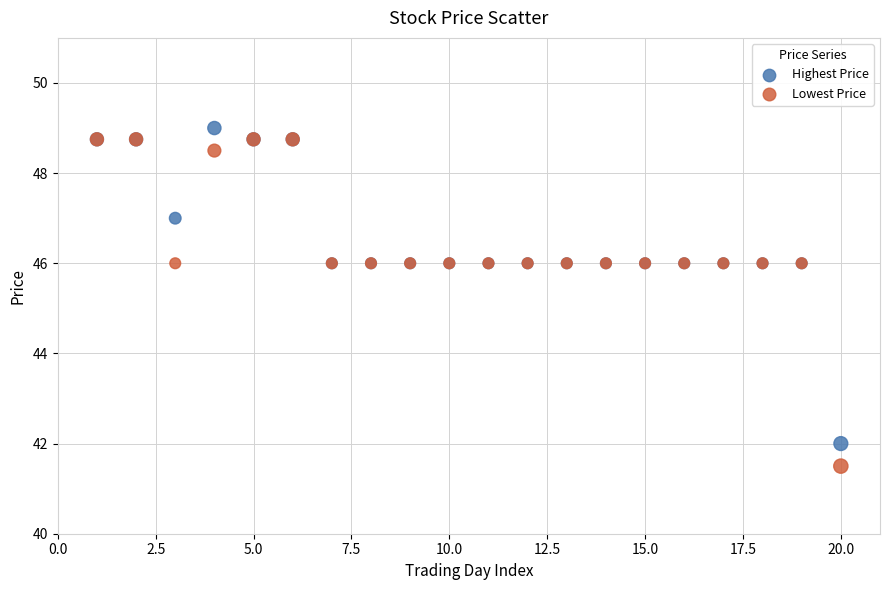

Which series reaches the minimum Y coordinate?

Lowest Price